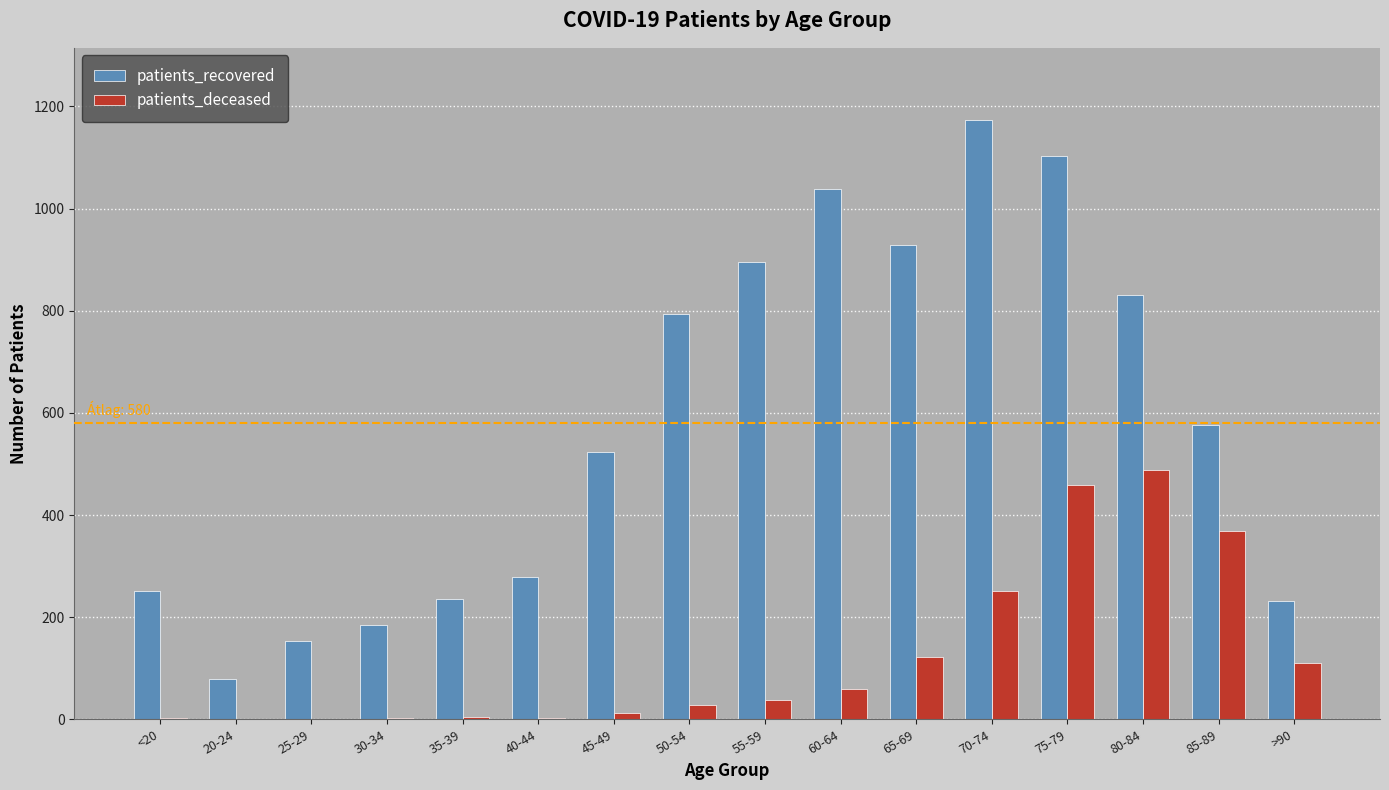

Which series changed the most between 20-24 and 55-59?

patients_recovered